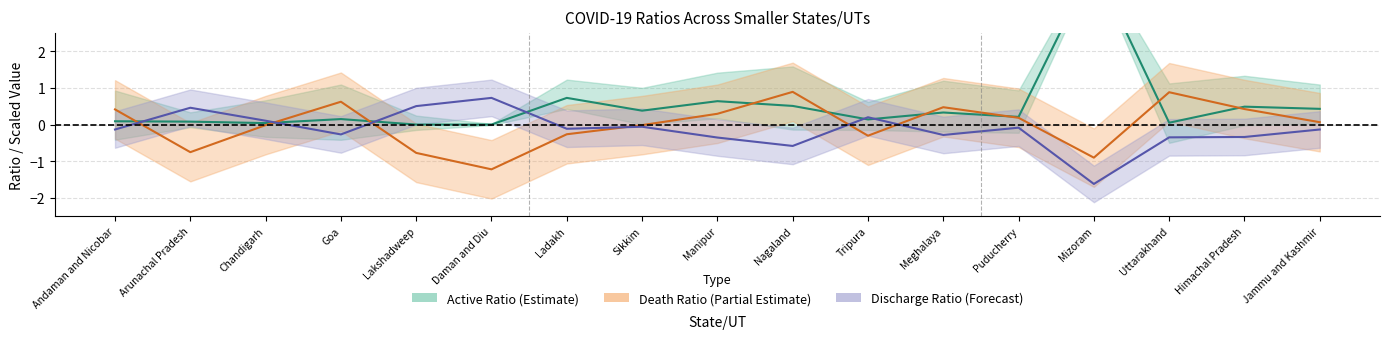

What is the approximate value of Death Ratio at Ladakh?

-0.3